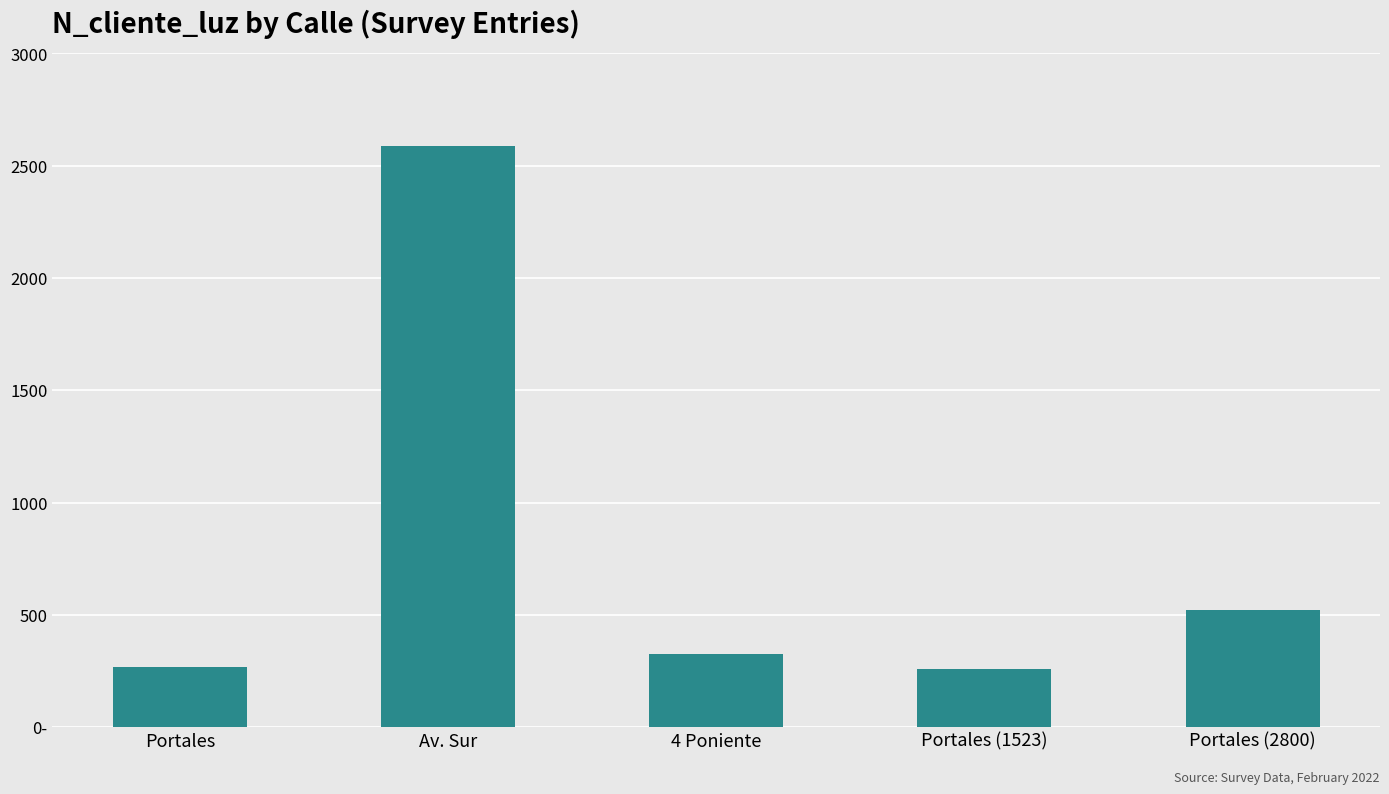

At which label is the value closest to 1422488?

Portales (2800)